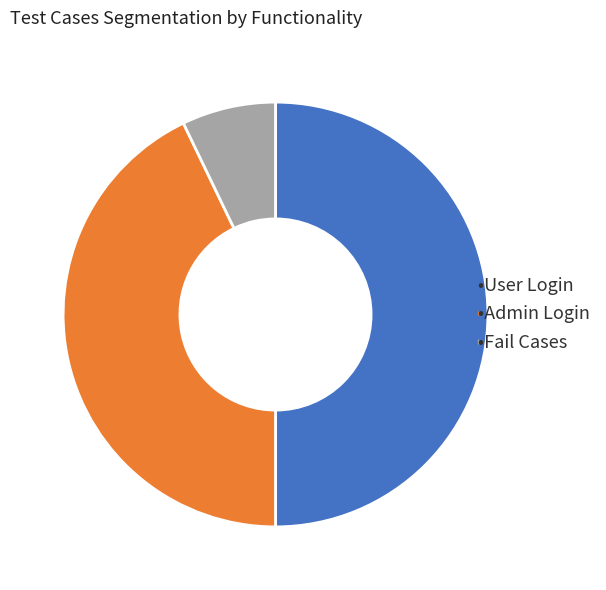

How many segments does this pie chart have?

3